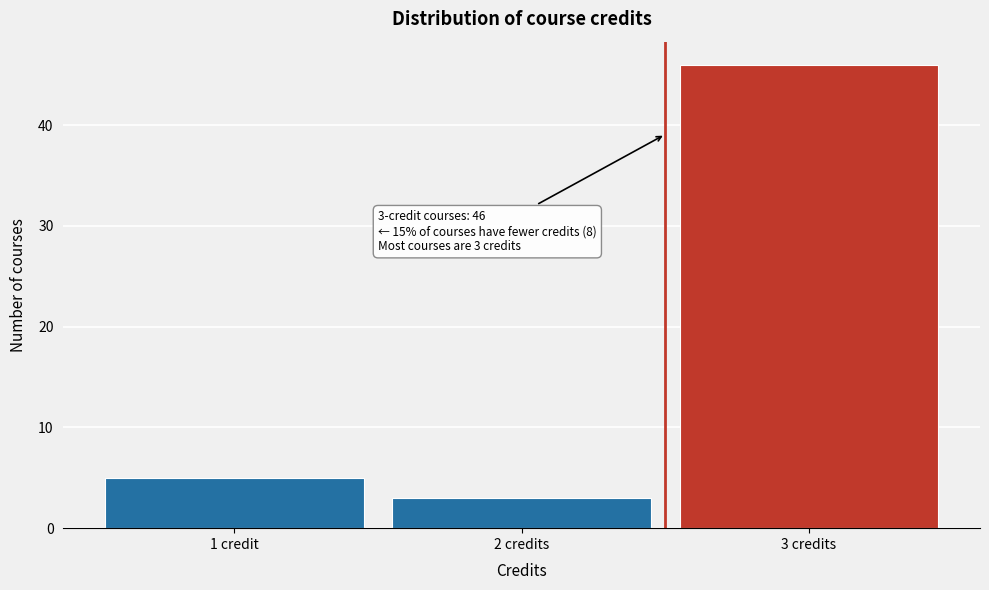

Reading right to left, transcribe all the data shown in this chart.

46	3	5